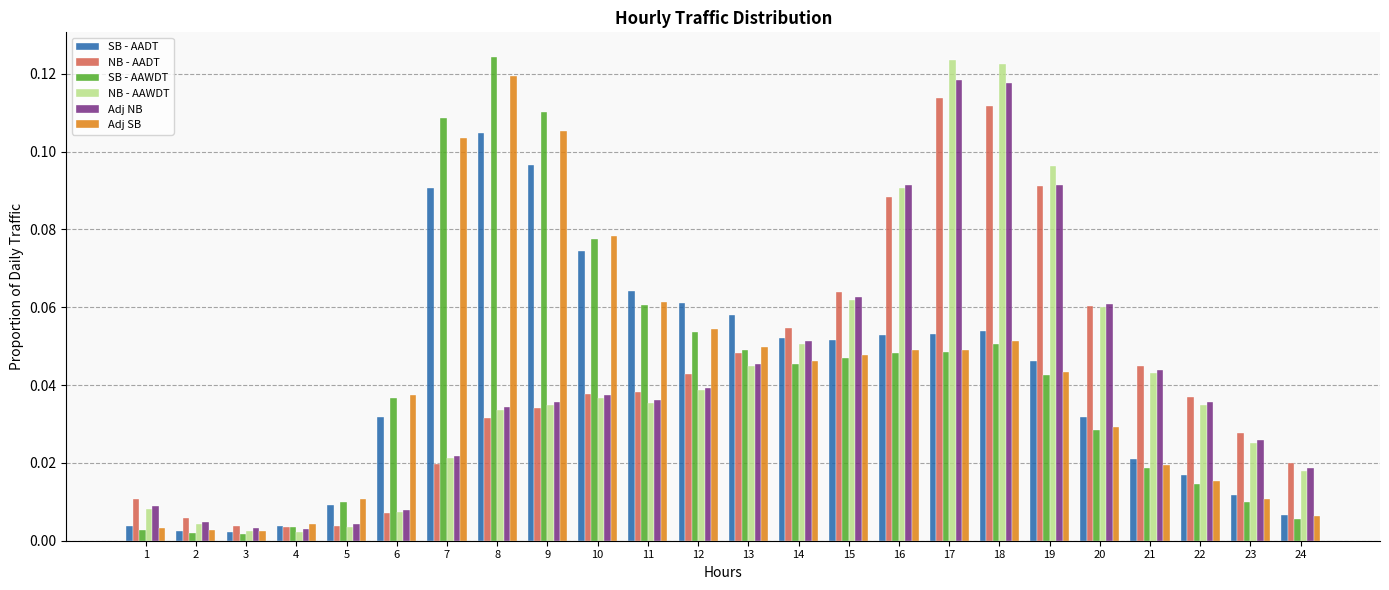

Does the chart contain any negative values?

No